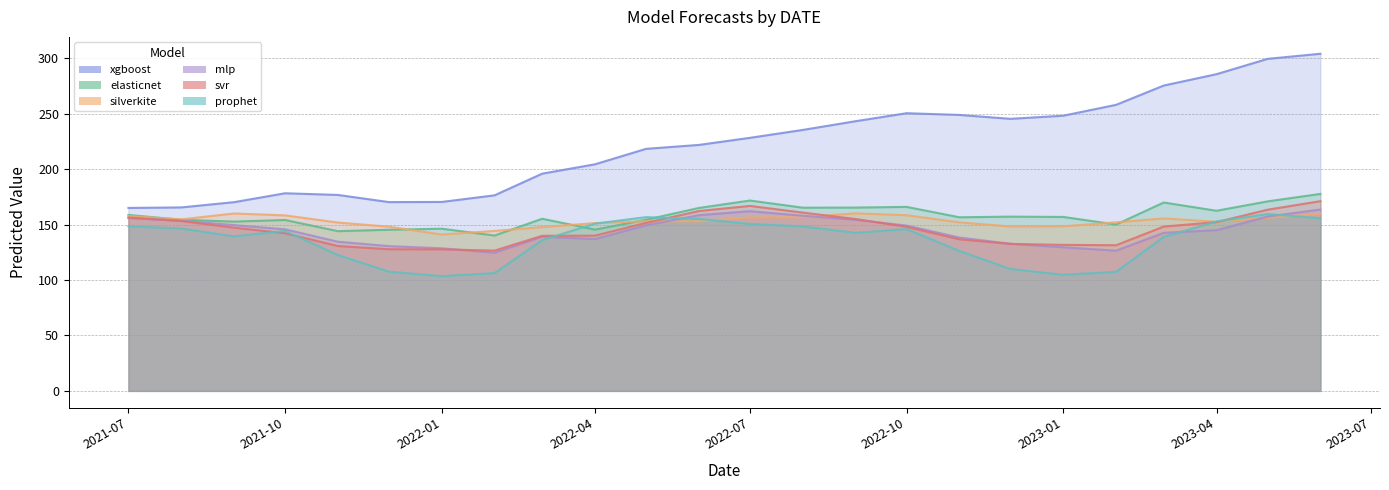

What value does the prophet series have at 2022-01?

103.5